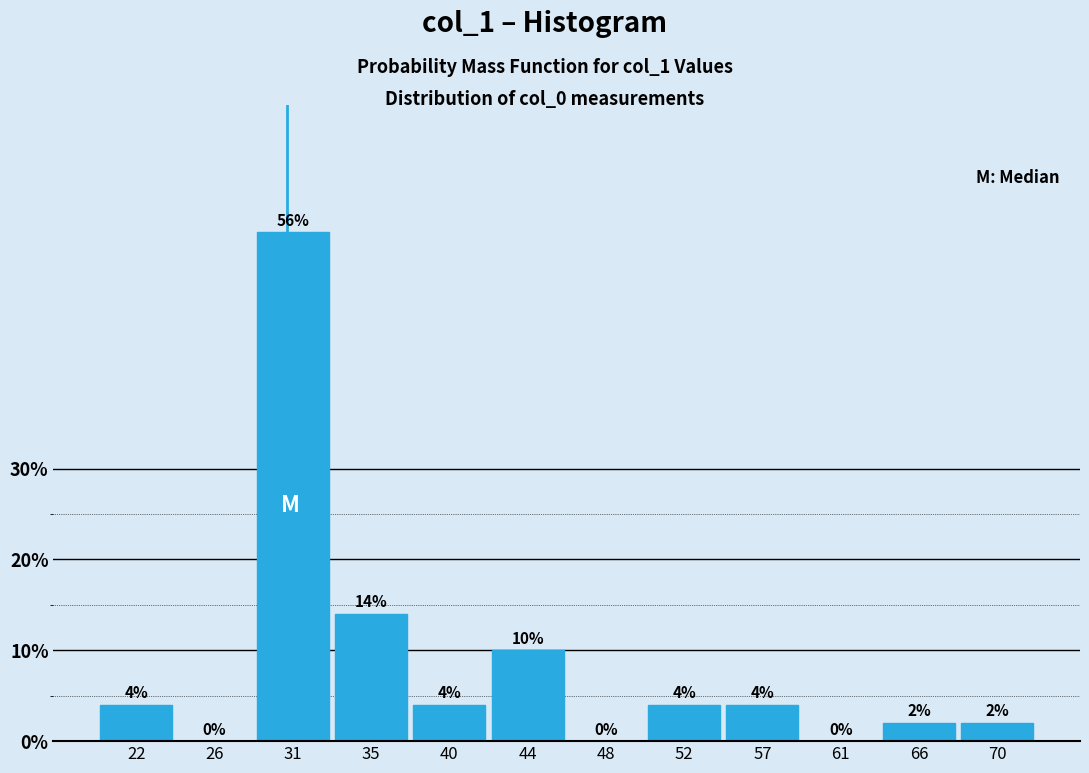

Which range on the x-axis has the tallest bar?

28.5 to 33.0